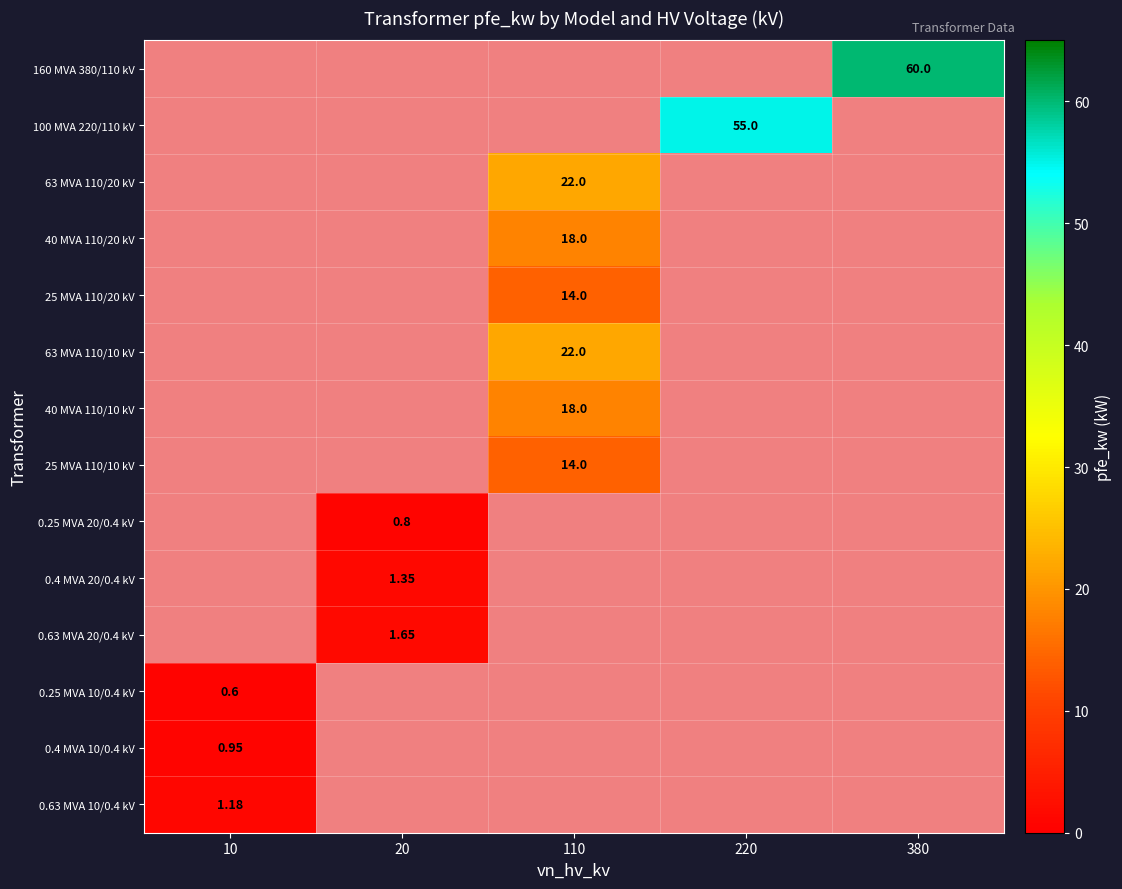

The 0.4 MVA 20/0.4 kV series shows 0.5 at 20. True or false?

False